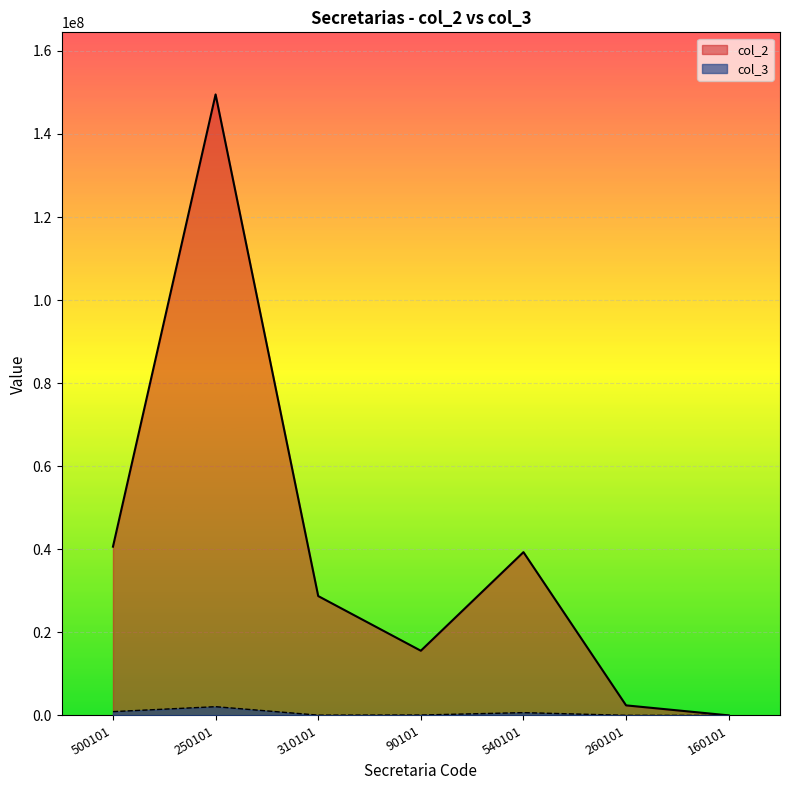

Rank the series by their maximum value, from lowest to highest.

col_3, col_2